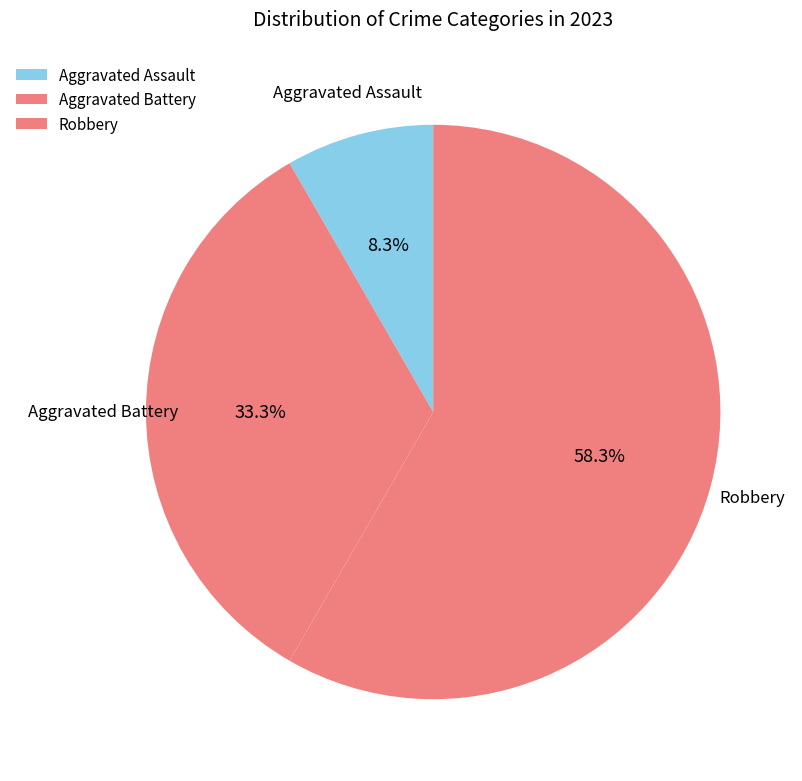

Which category has the biggest portion of the pie?

Robbery